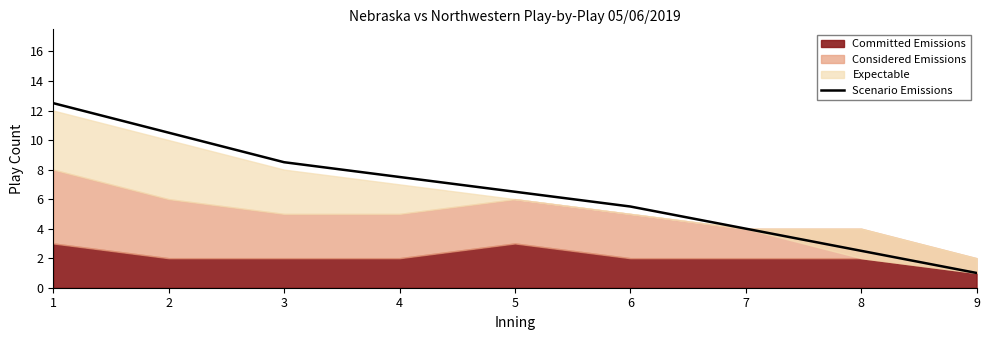

What is the highest value of the Scenario Emissions series?

12.5